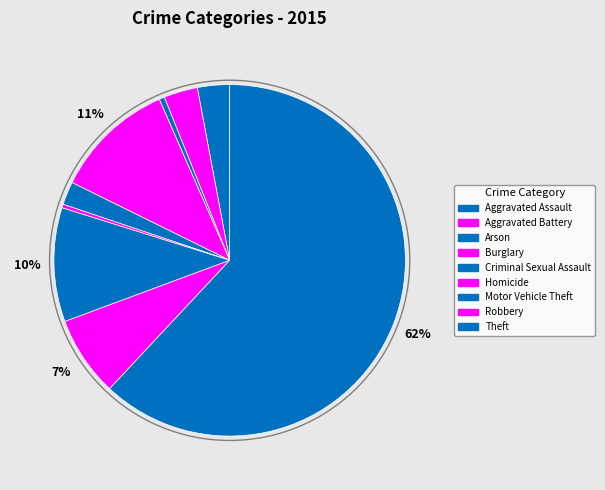

What is the total percentage of Theft and Aggravated Battery?

65.1%